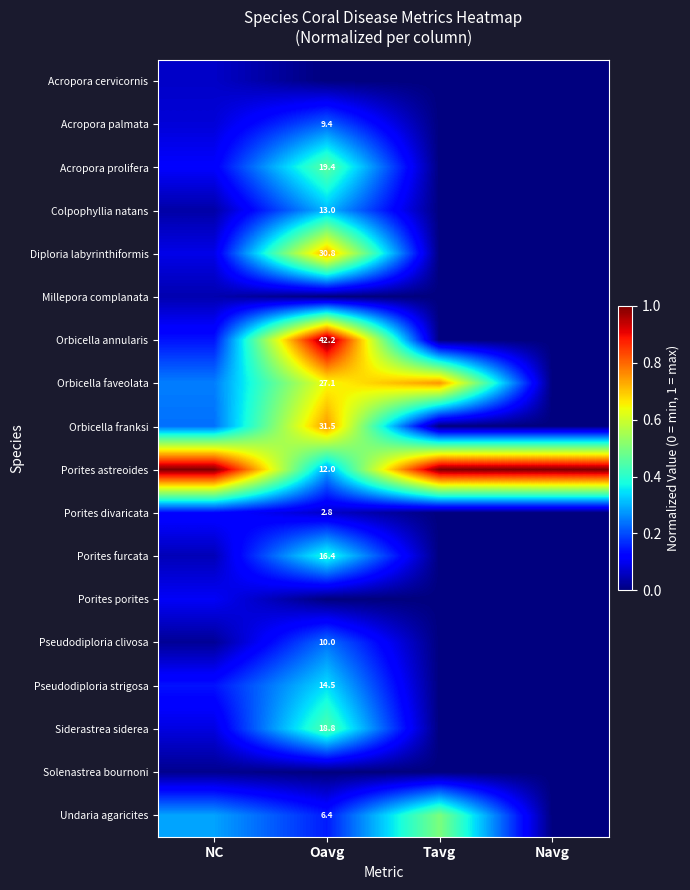

At Tavg, list the series in order from smallest to largest.

Acropora cervicornis, Acropora palmata, Acropora prolifera, Colpophyllia natans, Diploria labyrinthiformis, Millepora complanata, Orbicella annularis, Orbicella franksi, Porites divaricata, Porites furcata, Porites porites, Pseudodiploria clivosa, Pseudodiploria strigosa, Siderastrea siderea, Solenastrea bournoni, Undaria agaricites, Orbicella faveolata, Porites astreoides